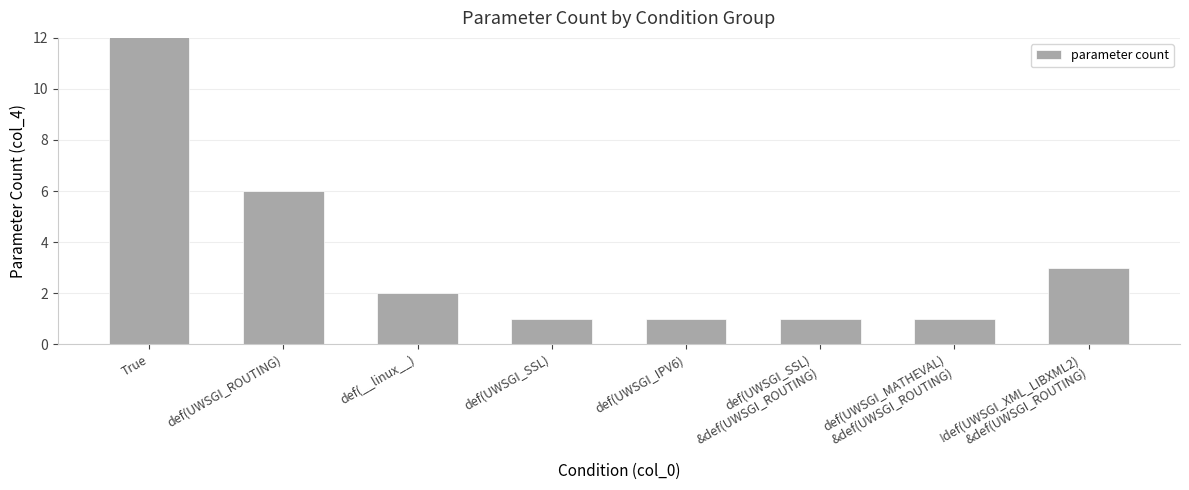

Between def(UWSGI_MATHEVAL)
&def(UWSGI_ROUTING) and def(__linux__), which is larger?

def(__linux__)